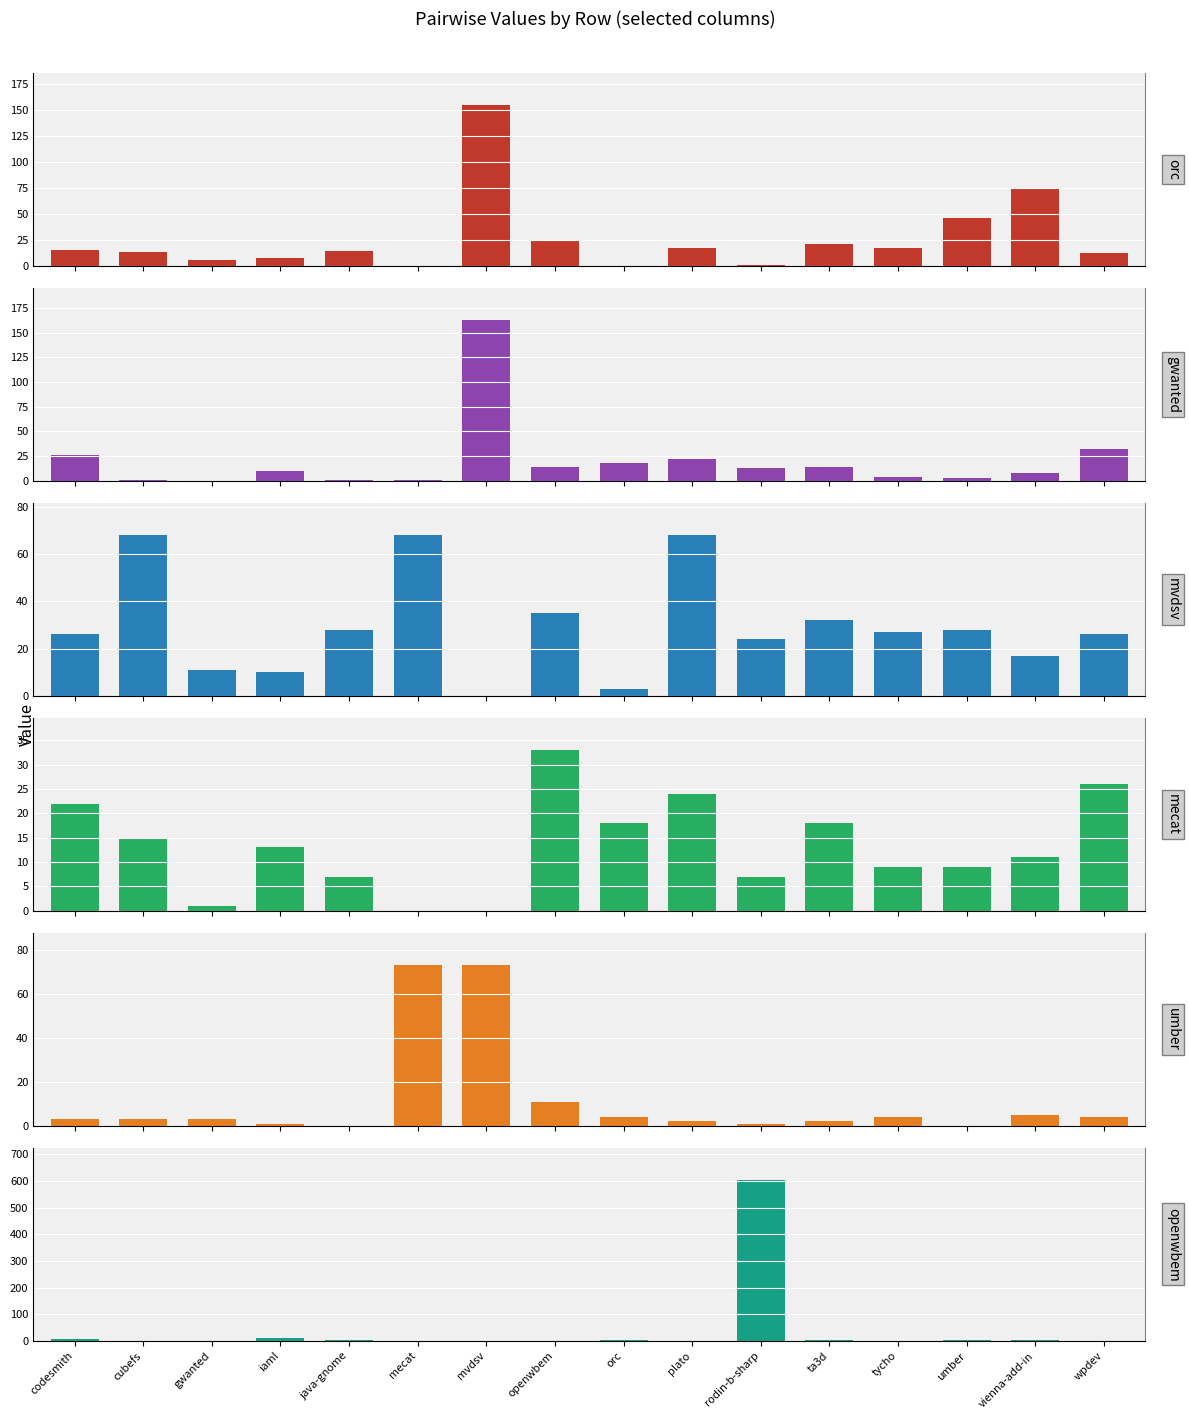

At how many categories does at least one series exceed 505?

1